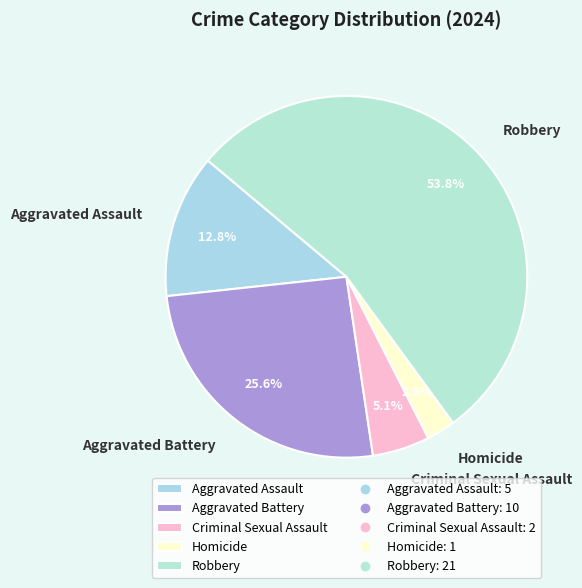

Rank the categories by value from lowest to highest.

Homicide, Criminal Sexual Assault, Aggravated Assault, Aggravated Battery, Robbery